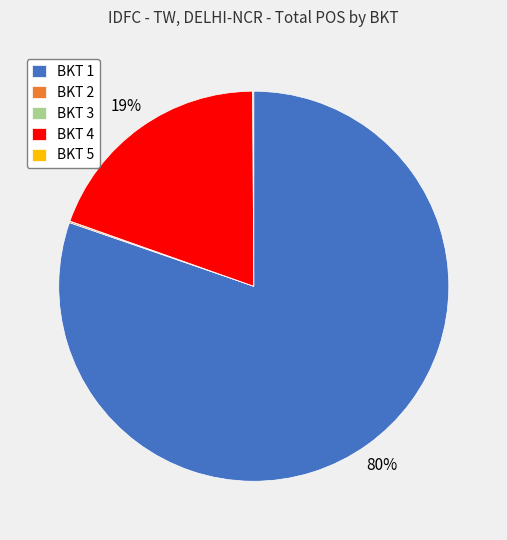

What percentage is the BKT 4 slice, to the nearest percent?

19%